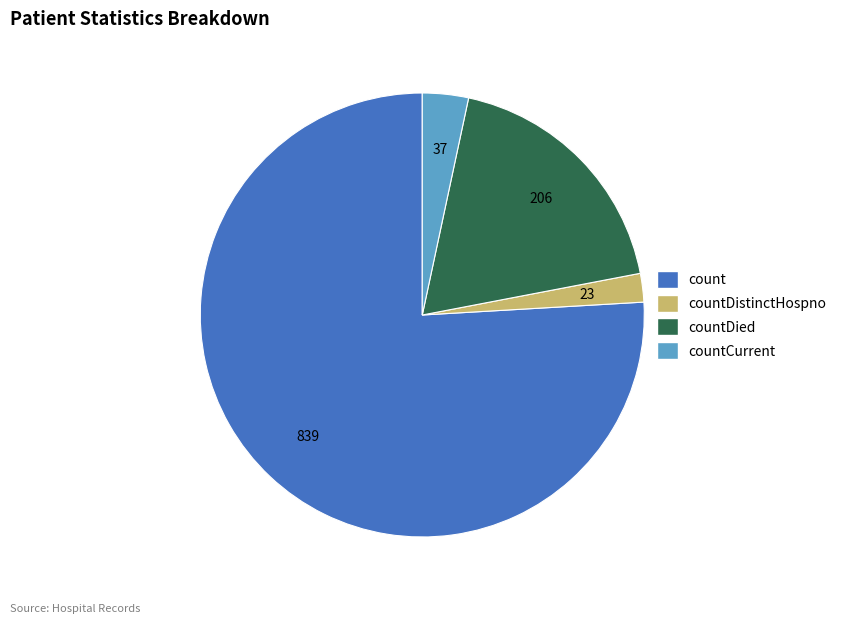

Does any single category account for the majority?

Yes